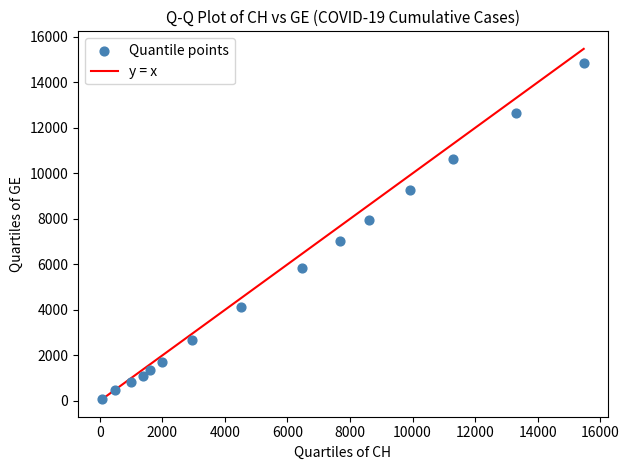

What is the range of Y values (max minus min)?

14761.0